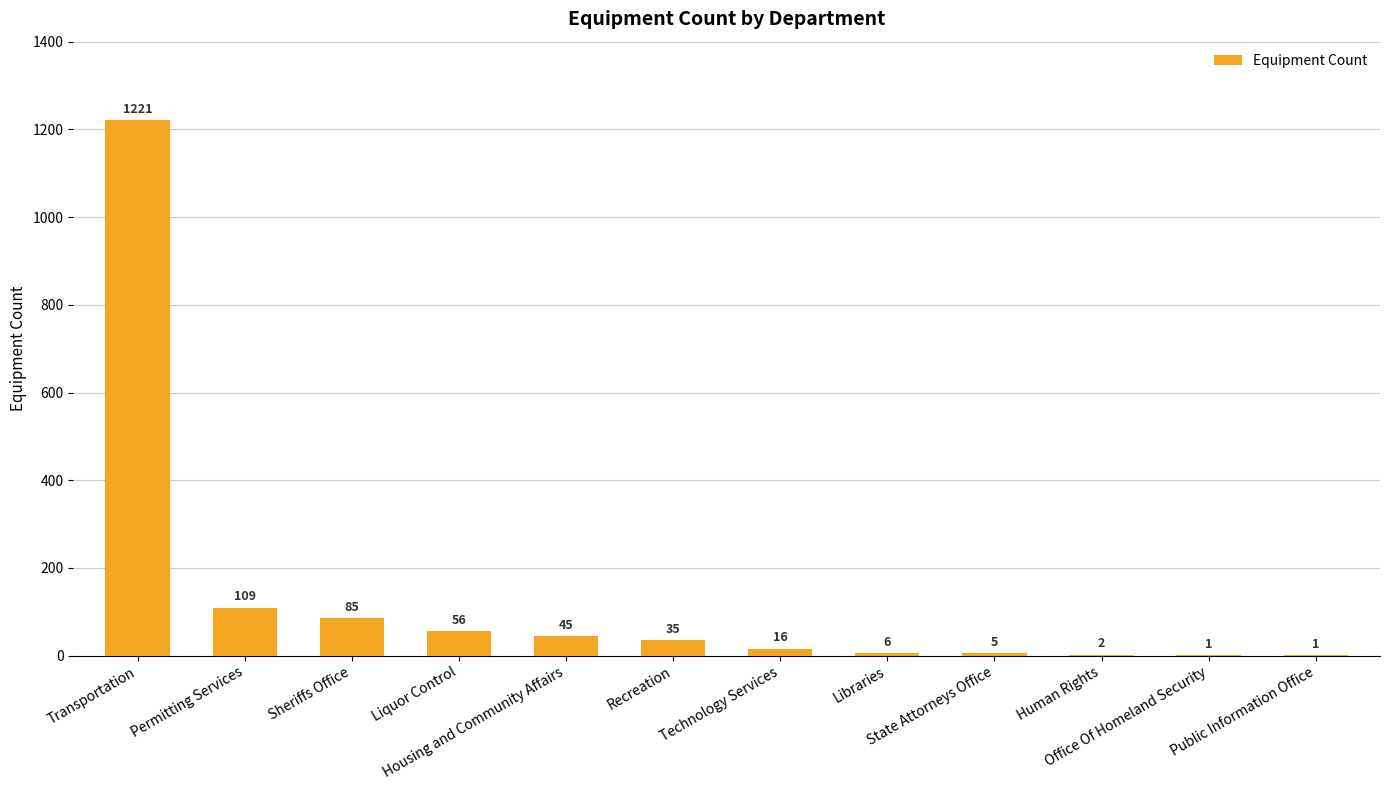

Is it true that the value at Public Information Office is 1?

True